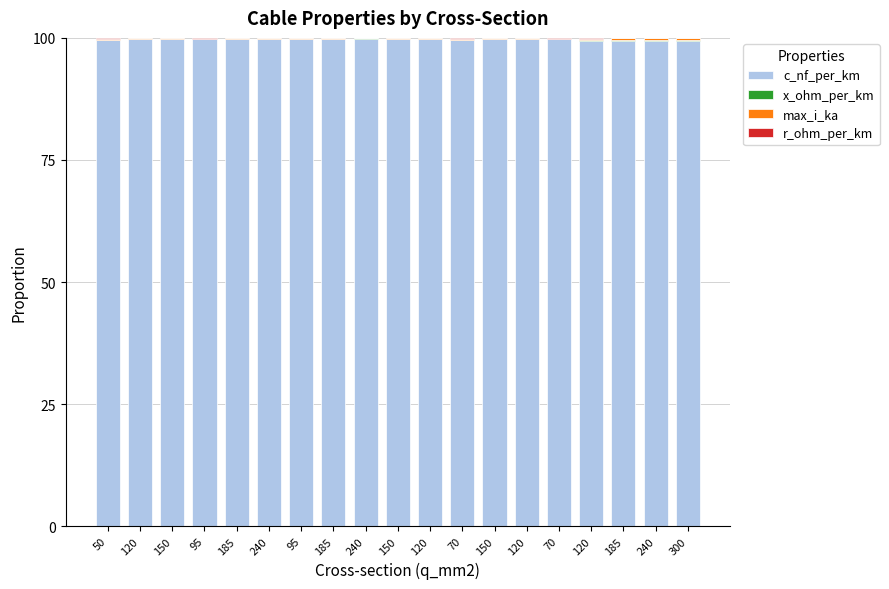

At which label is c_nf_per_km closest to 99?

120